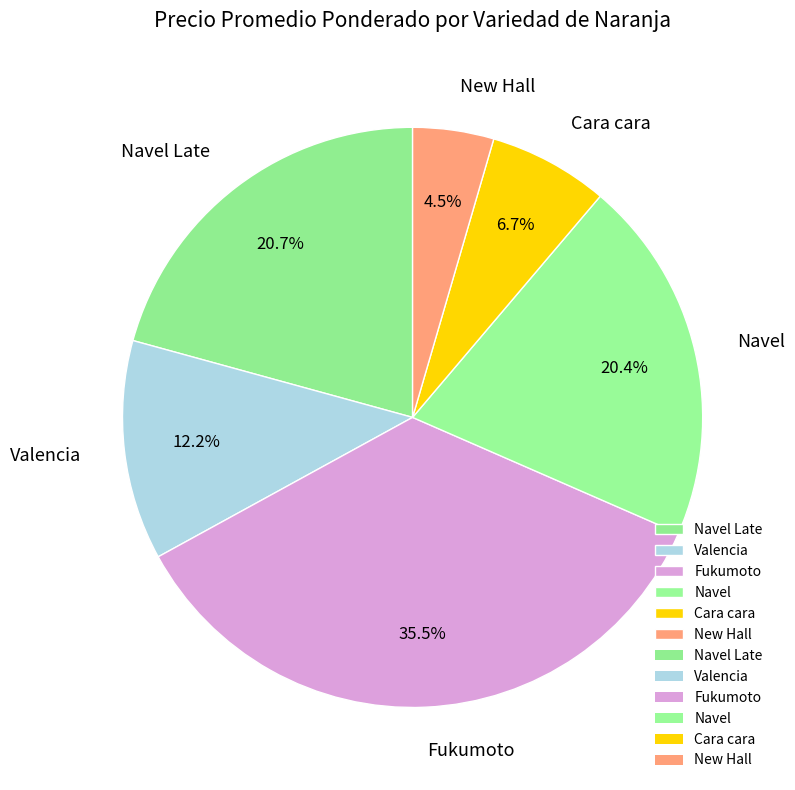

Which category has the smallest portion of the pie?

New Hall